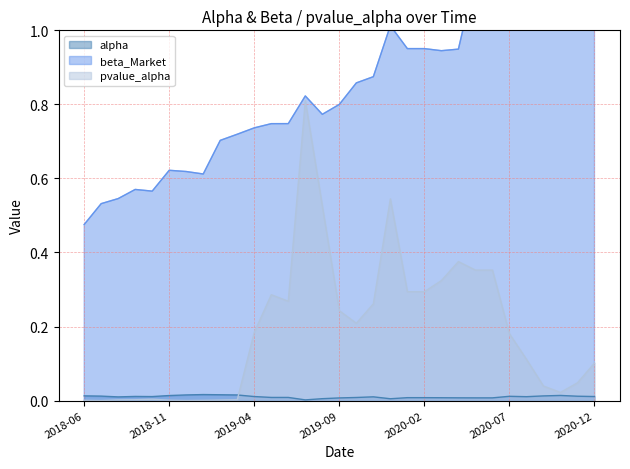

Does the chart have visible grid lines?

Yes